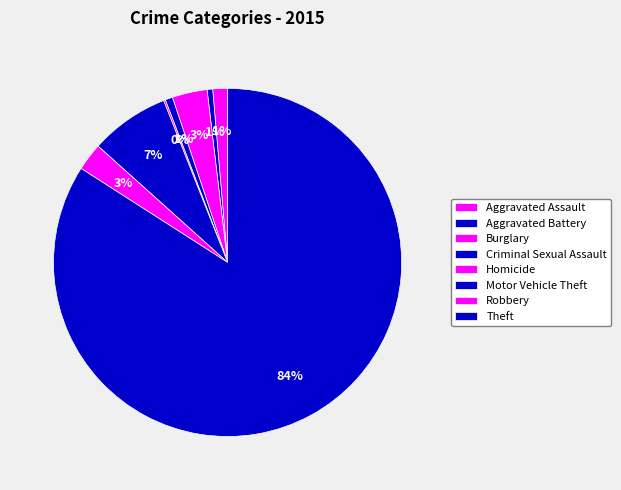

What is the largest slice in the pie chart?

Theft